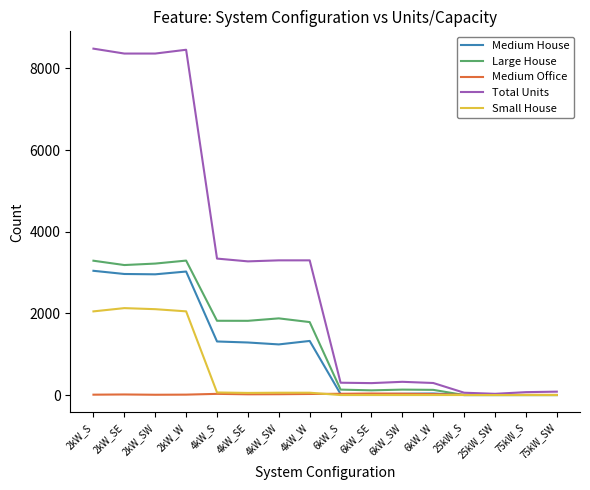

What is the spread (max minus min) of values at 2kW_SE?

8350